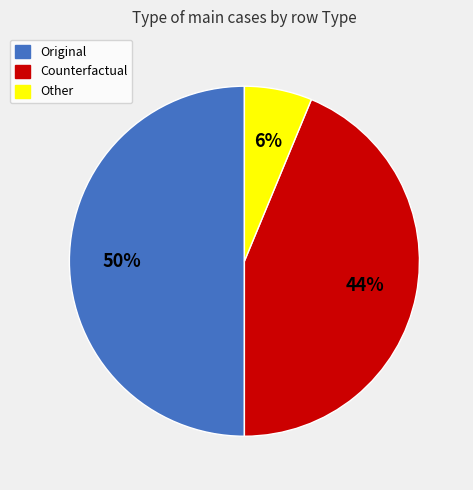

Rank the categories by value from lowest to highest.

Other, Counterfactual, Original